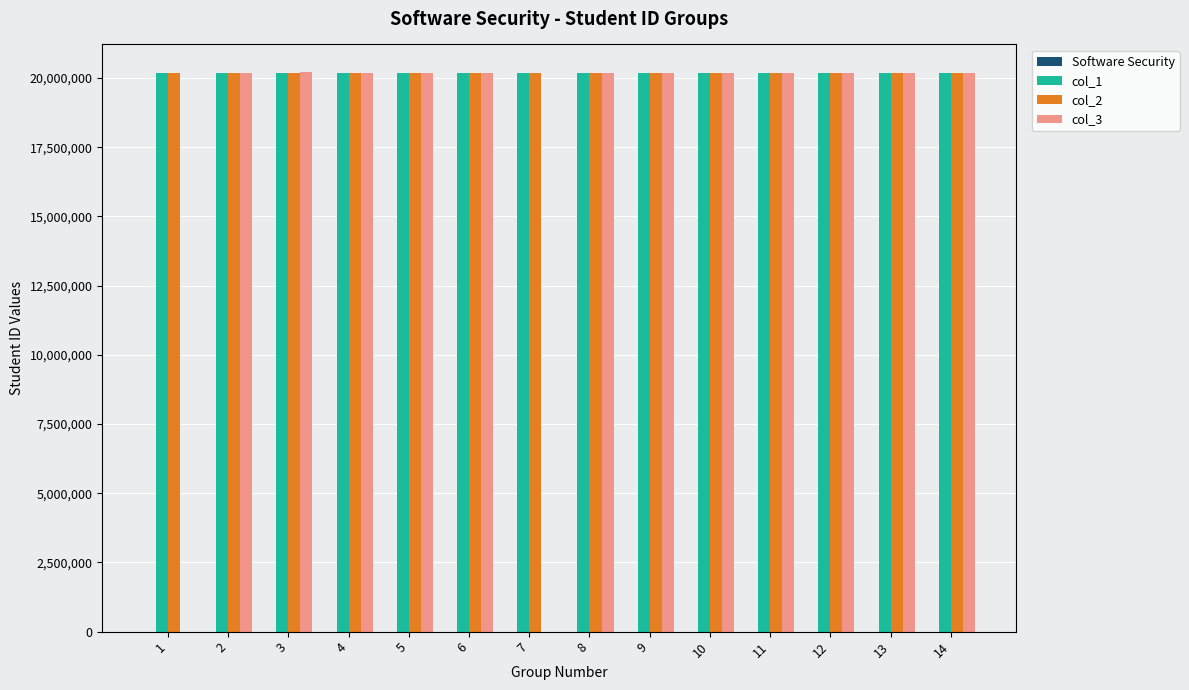

The value of col_3 at 5 is 20196079. True or false?

True